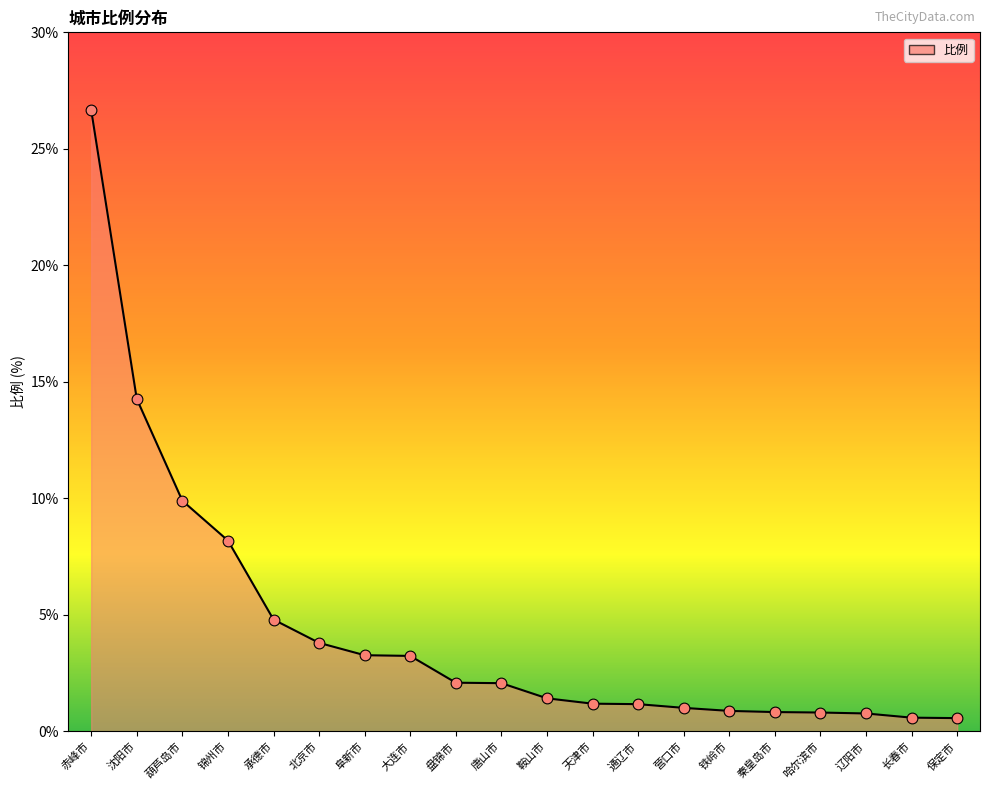

Between 鞍山市 and 长春市, which is larger?

鞍山市